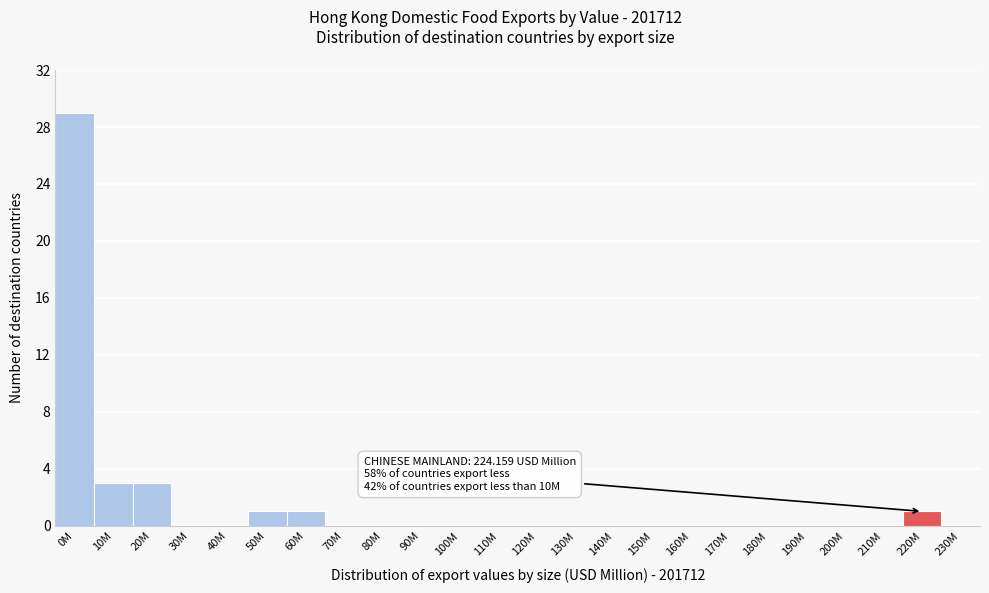

Reading left to right, what are all the values shown in this chart?

0M=29	10M=3	20M=3	30M=0	40M=0	50M=1	60M=1	70M=0	80M=0	90M=0	100M=0	110M=0	120M=0	130M=0	140M=0	150M=0	160M=0	170M=0	180M=0	190M=0	200M=0	210M=0	220M=1	230M=0